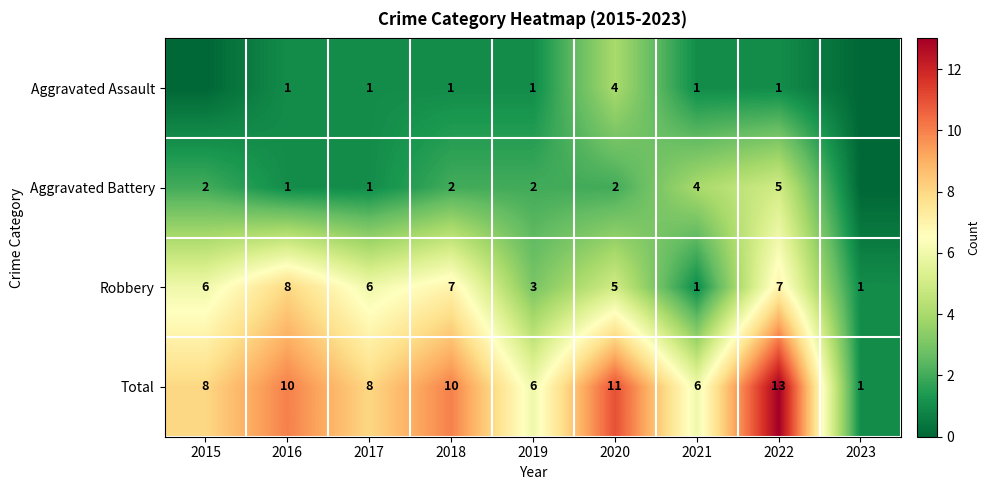

Which has a higher value, 2015 or 2023?

2015